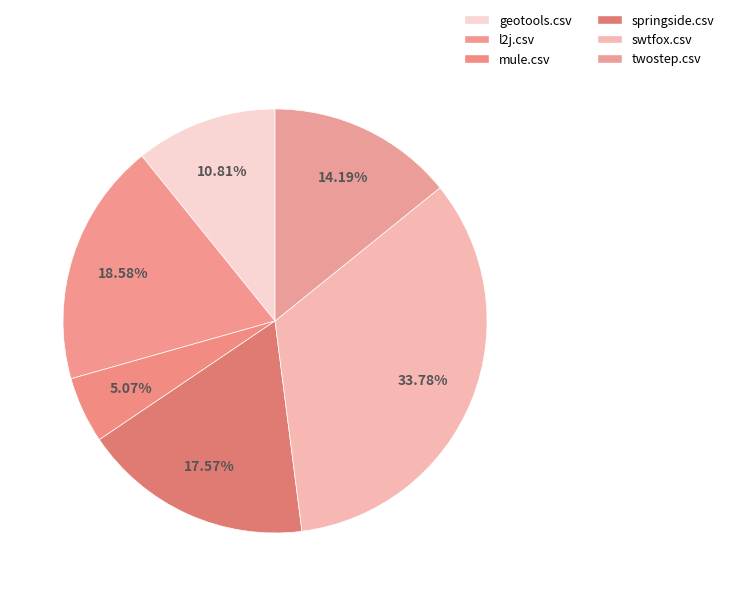

Does any single category account for the majority?

No